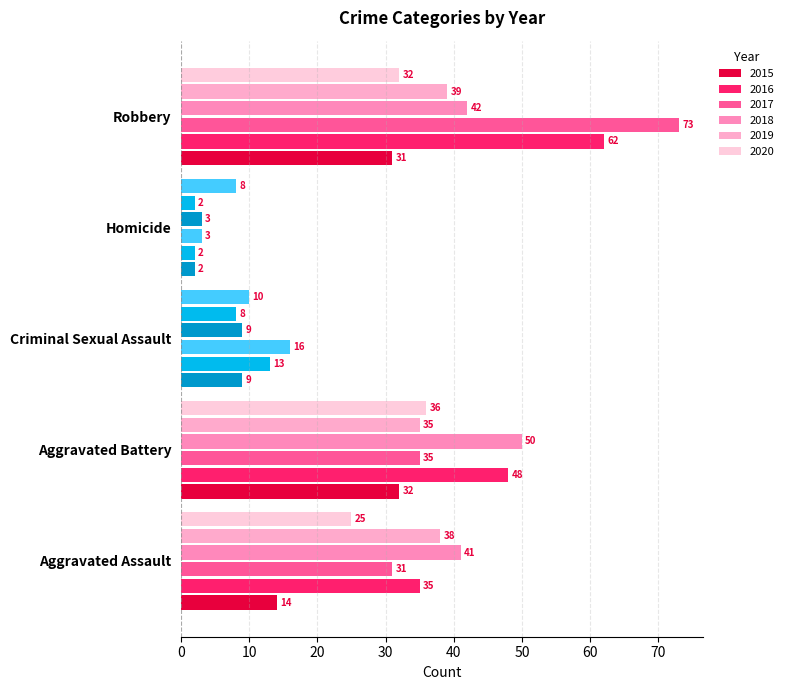

At which label does 2020 first exceed 25?

Aggravated Battery